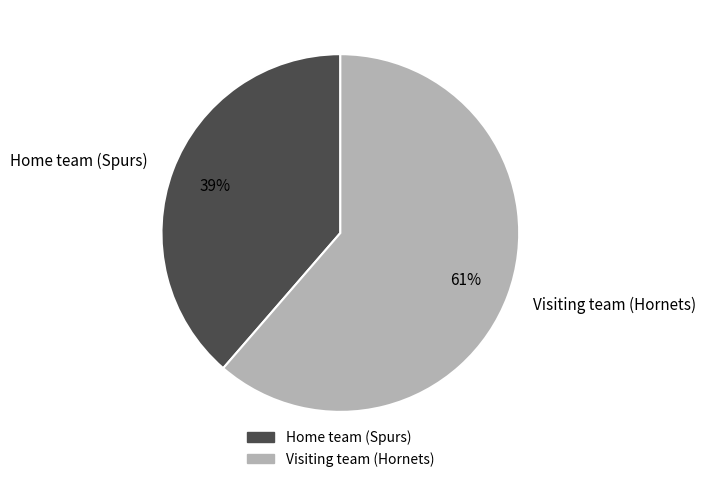

What is the ratio of the value at Visiting team (Hornets) to the value at Home team (Spurs)?

1.6